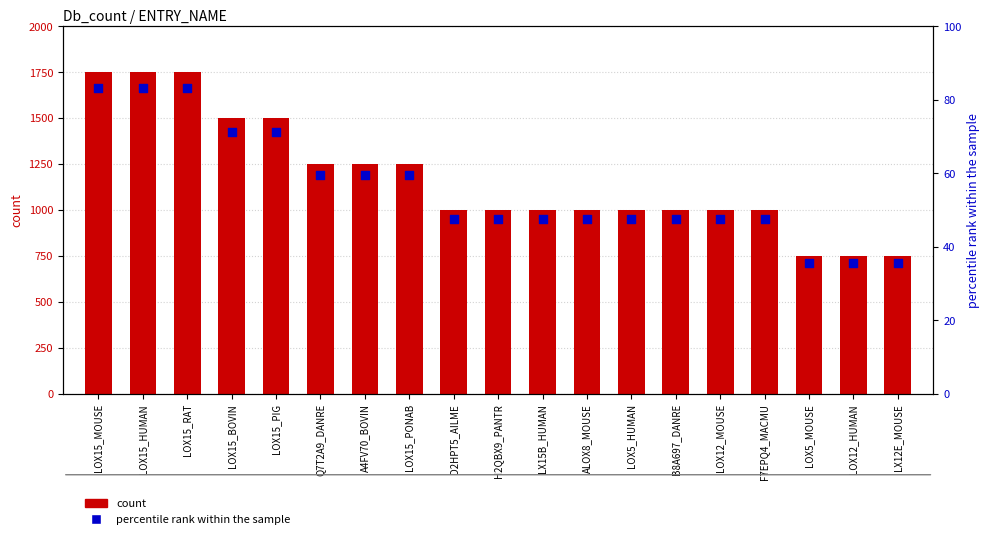

Which series has the largest total across all categories?

count